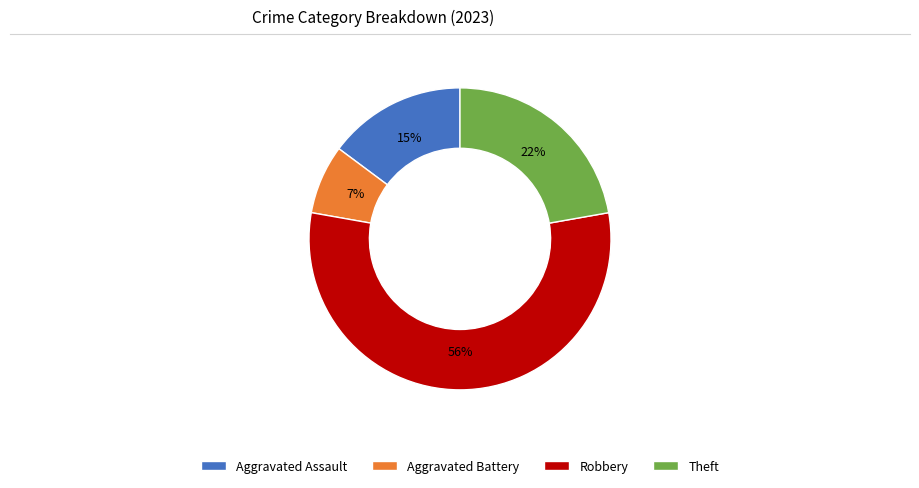

To the nearest percent, what portion does Aggravated Assault represent?

15%